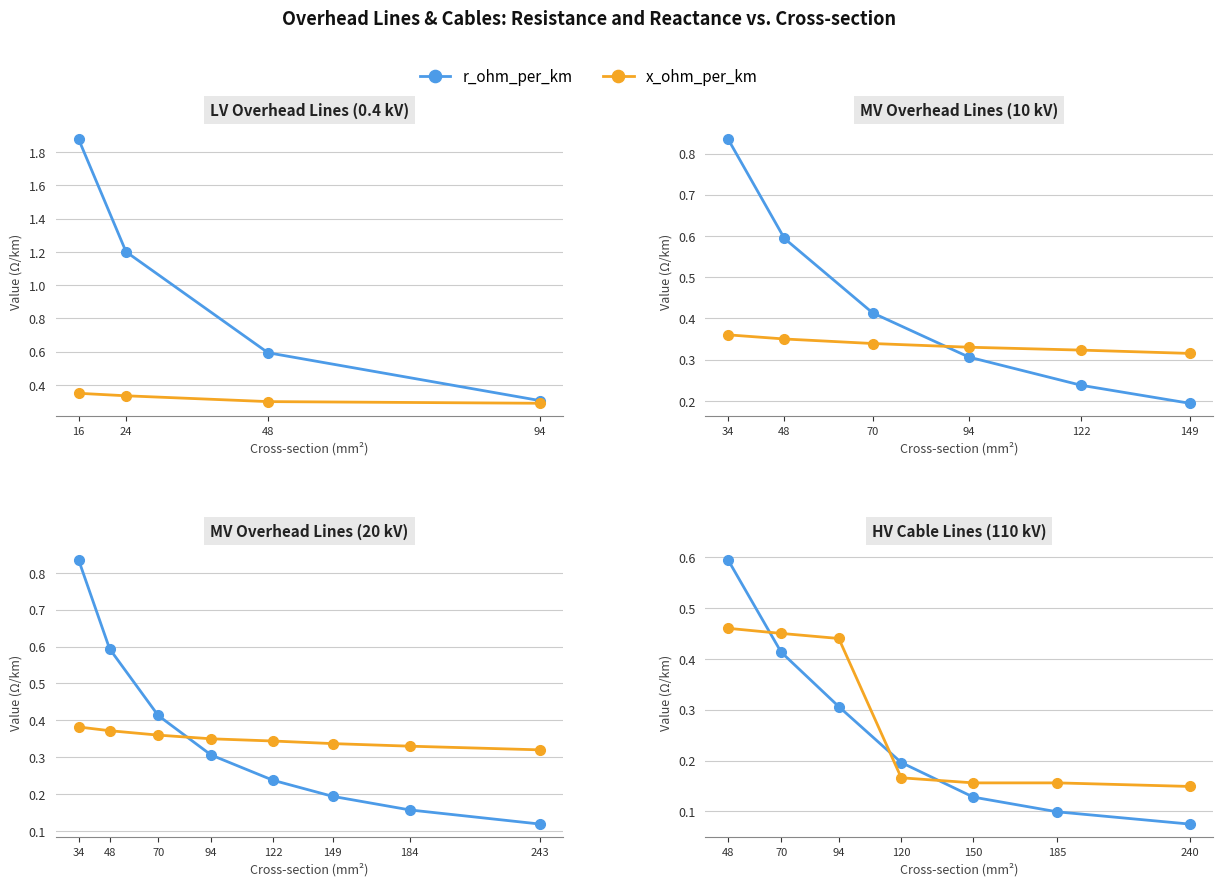

What is the value of the x_ohm_per_km point at the 3rd from the left?

0.4